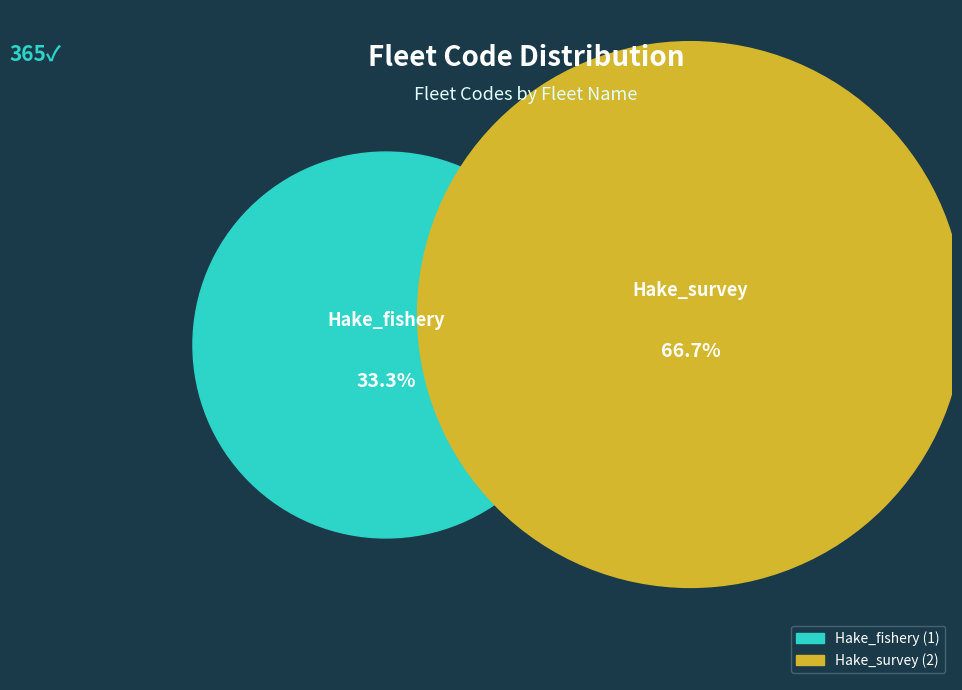

How many slices are in this pie chart?

2